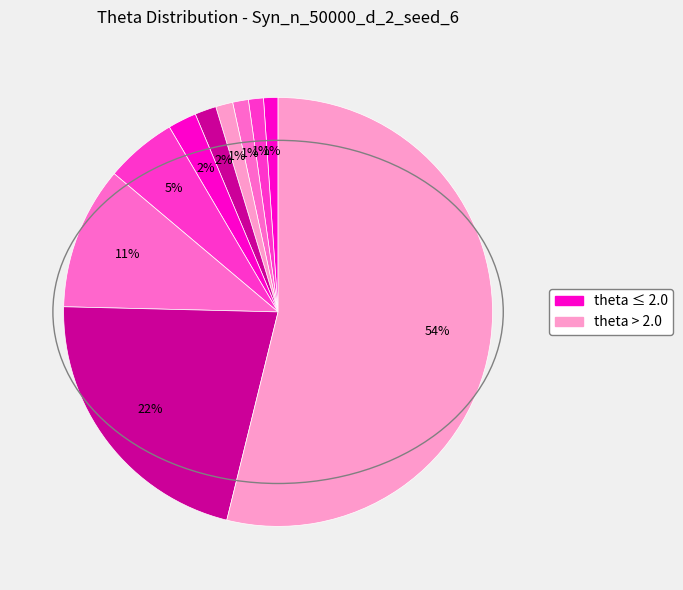

How many segments does this pie chart have?

10